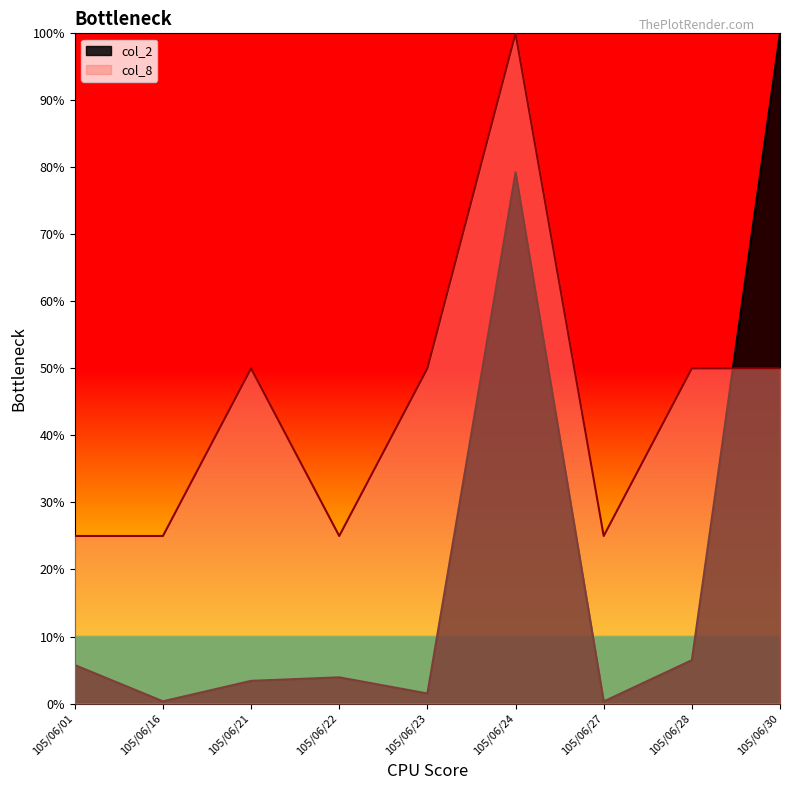

What is the lowest value of the col_8 series?

25.0